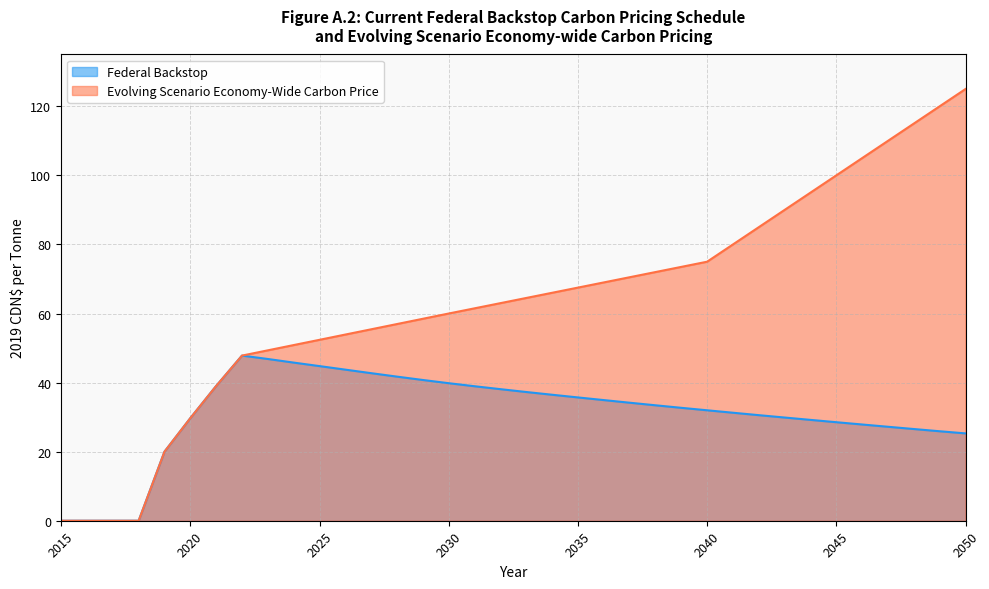

What is the greatest value displayed?

125.0